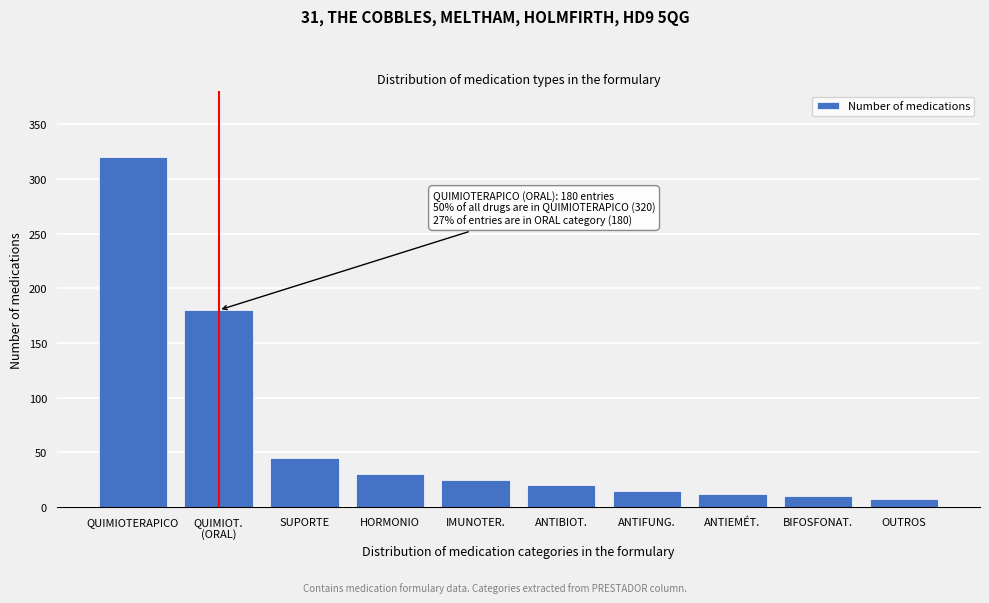

Reading left to right, list all the values displayed in this chart.

320	180	45	30	25	20	15	12	10	7